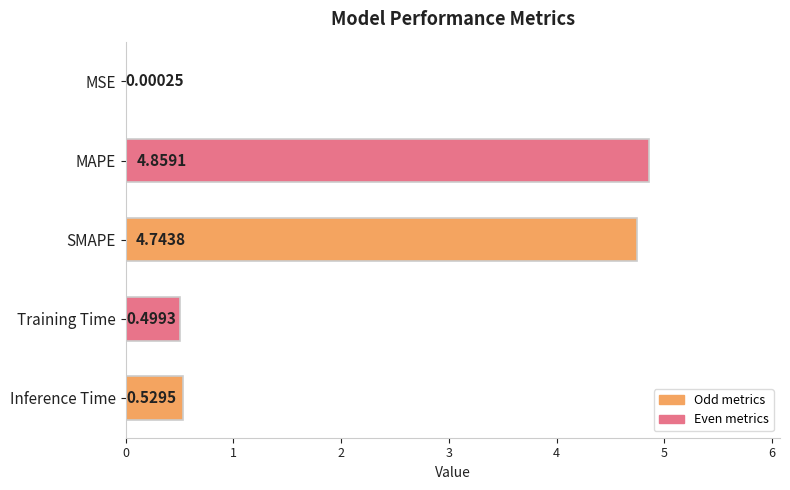

Between SMAPE and Inference Time, which is larger?

SMAPE